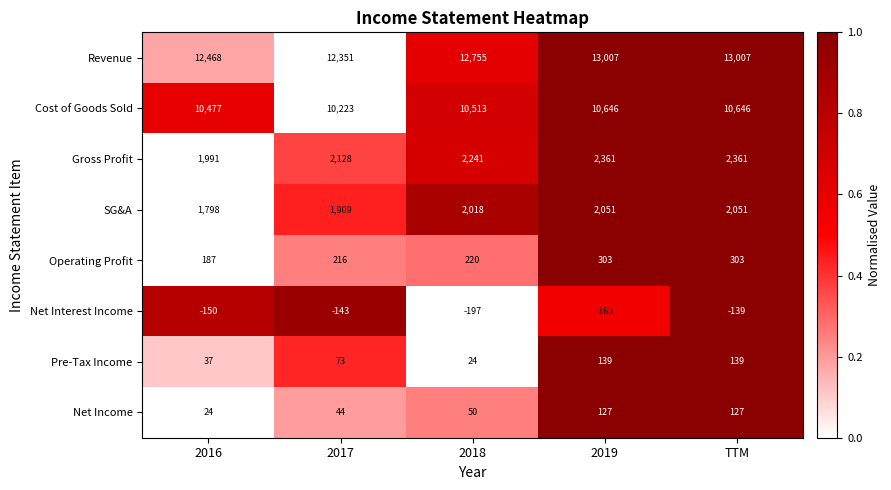

At how many categories does at least one series exceed 0?

5